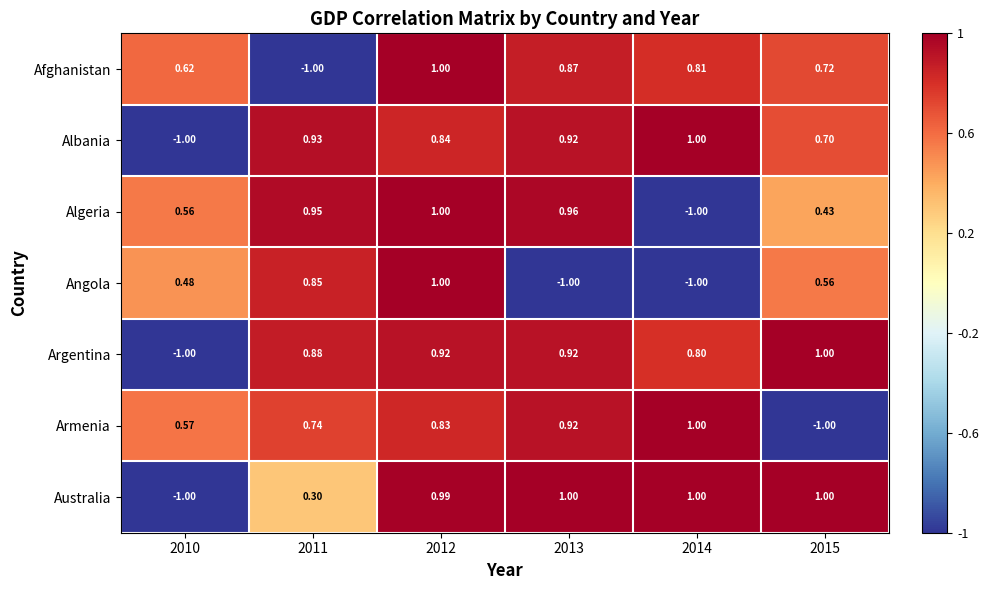

Between 2010 and 2011, which series saw the biggest shift?

Albania